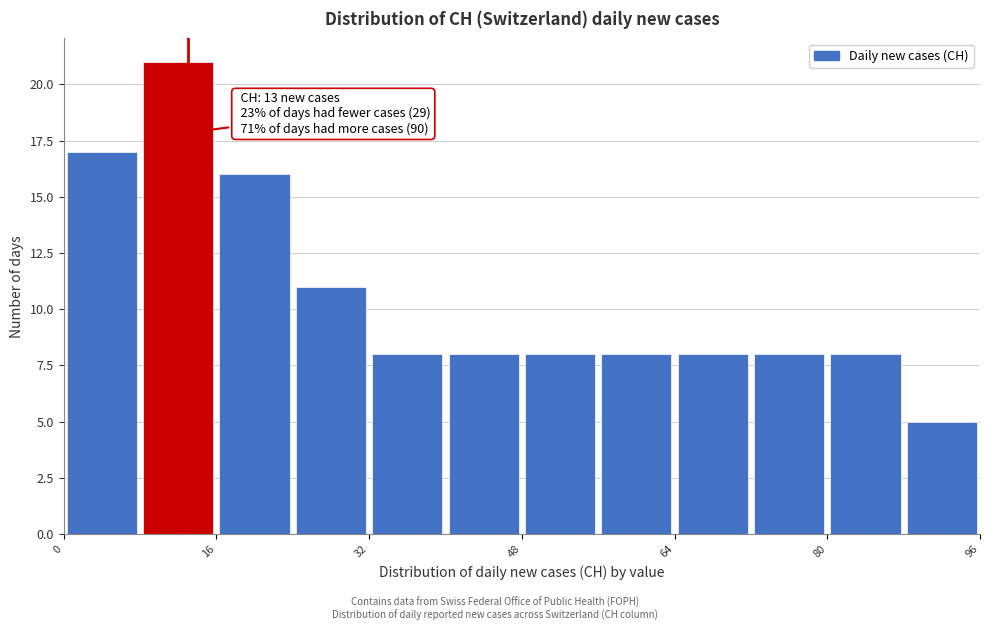

Which range on the x-axis has the tallest bar?

8 to 16